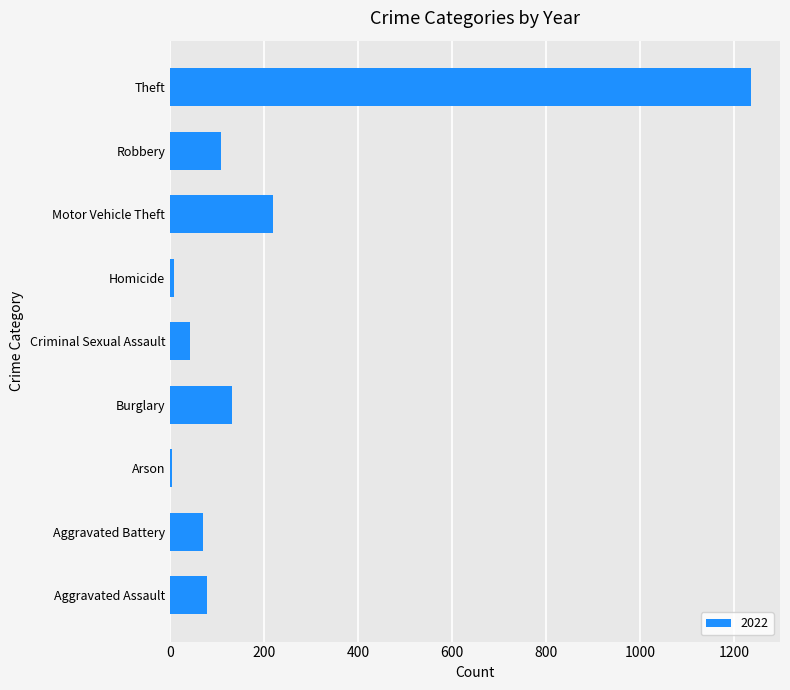

Between Robbery and Criminal Sexual Assault, which is larger?

Robbery